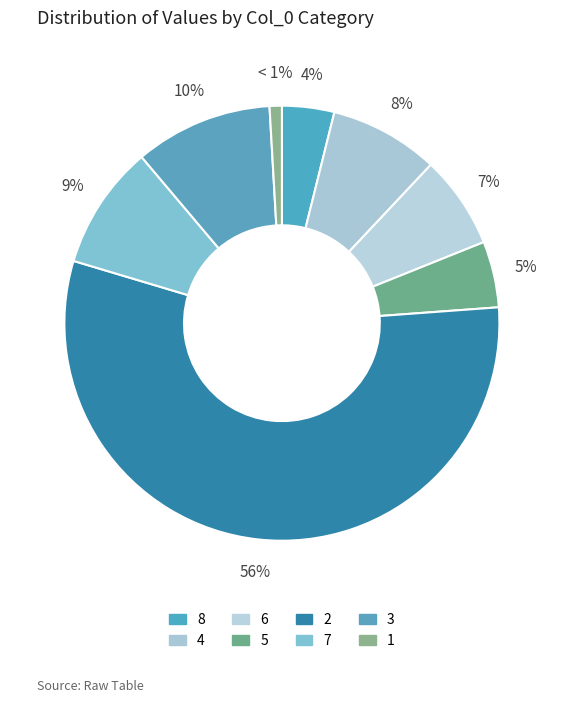

What is the largest slice in the pie chart?

2